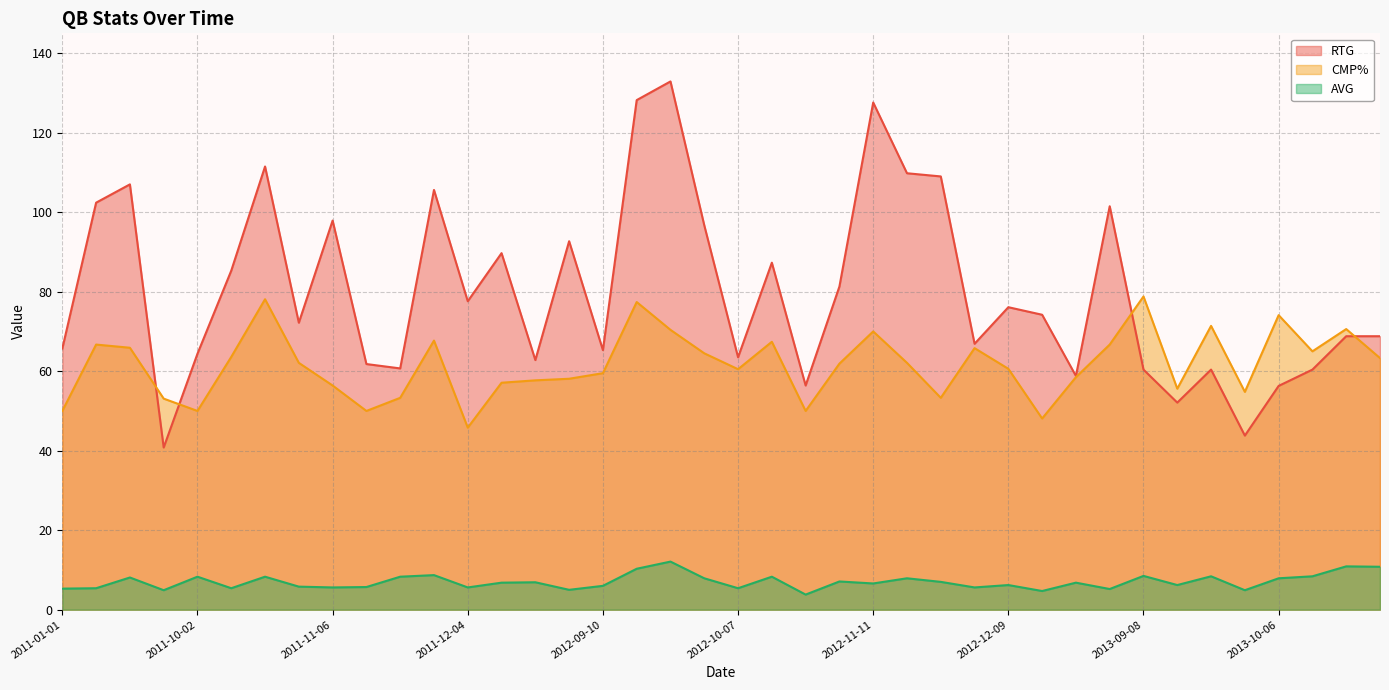

Reading left to right, extract all data points from this chart.

RTG: 2011-01-01=65.7	2011-09-11=102.4	2011-09-18=107.0	2011-09-25=40.8	2011-10-02=64.4	2011-10-09=85.3	2011-10-16=111.5	2011-10-30=72.2	2011-11-06=97.9	2011-11-13=61.8	2011-11-20=60.7	2011-11-27=105.6	2011-12-04=77.6	2011-12-11=89.7	2011-12-18=62.8	2011-12-24=92.7	2012-09-10=65.3	2012-09-16=128.2	2012-09-23=132.9	2012-09-30=96.7	2012-10-07=63.5	2012-10-14=87.3	2012-10-21=56.4	2012-11-04=81.3	2012-11-11=127.6	2012-11-18=109.8	2012-11-25=109.0	2012-12-02=66.9	2012-12-09=76.1	2012-12-13=74.2	2012-12-23=58.8	2012-12-30=101.5	2013-09-08=60.4	2013-09-16=52.1	2013-09-22=60.4	2013-09-29=43.8	2013-10-06=56.3	2013-10-13=60.4	2013-10-20=68.8	2013-10-27=68.8
CMP%: 2011-01-01=50.0	2011-09-11=66.7	2011-09-18=65.9	2011-09-25=53.1	2011-10-02=50.0	2011-10-09=63.6	2011-10-16=78.1	2011-10-30=62.1	2011-11-06=56.4	2011-11-13=50.0	2011-11-20=53.3	2011-11-27=67.7	2011-12-04=45.8	2011-12-11=57.1	2011-12-18=57.7	2011-12-24=58.1	2012-09-10=59.5	2012-09-16=77.4	2012-09-23=70.4	2012-09-30=64.5	2012-10-07=60.5	2012-10-14=67.4	2012-10-21=50.0	2012-11-04=61.9	2012-11-11=70.0	2012-11-18=62.1	2012-11-25=53.3	2012-12-02=65.8	2012-12-09=60.6	2012-12-13=48.1	2012-12-23=58.5	2012-12-30=66.7	2013-09-08=78.8	2013-09-16=55.6	2013-09-22=71.4	2013-09-29=54.8	2013-10-06=74.1	2013-10-13=65.0	2013-10-20=70.6	2013-10-27=63.3
AVG: 2011-01-01=5.3	2011-09-11=5.4	2011-09-18=8.1	2011-09-25=4.9	2011-10-02=8.3	2011-10-09=5.4	2011-10-16=8.3	2011-10-30=5.8	2011-11-06=5.6	2011-11-13=5.7	2011-11-20=8.3	2011-11-27=8.7	2011-12-04=5.6	2011-12-11=6.8	2011-12-18=6.9	2011-12-24=5.0	2012-09-10=6.0	2012-09-16=10.3	2012-09-23=12.1	2012-09-30=7.9	2012-10-07=5.4	2012-10-14=8.3	2012-10-21=3.8	2012-11-04=7.1	2012-11-11=6.6	2012-11-18=7.9	2012-11-25=7.0	2012-12-02=5.6	2012-12-09=6.2	2012-12-13=4.7	2012-12-23=6.8	2012-12-30=5.2	2013-09-08=8.5	2013-09-16=6.2	2013-09-22=8.4	2013-09-29=4.9	2013-10-06=7.9	2013-10-13=8.4	2013-10-20=10.9	2013-10-27=10.8